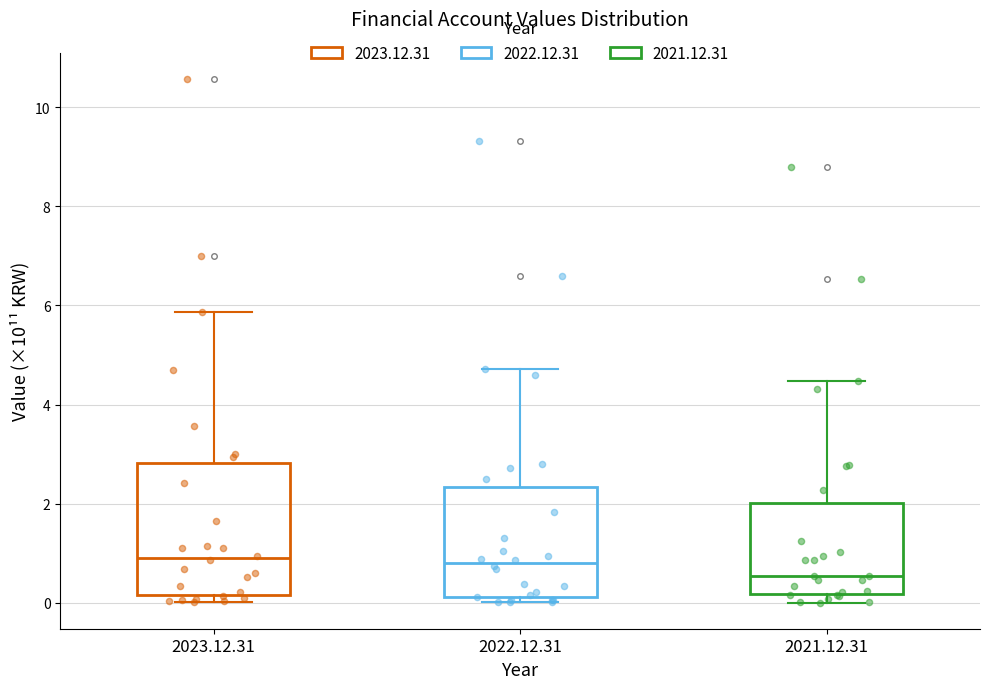

Reading left to right, read every box against the y-axis: the position of its median line, the range the box covers, and the ends of its whiskers. The values are not printed on the chart, so give them approximately, as read against the axis.

2023.12.31: median 0.8, box 0.2 to 2.8, whiskers 0.0 to 5.8
2022.12.31: median 0.8, box 0.2 to 2.4, whiskers 0.0 to 4.8
2021.12.31: median 0.6, box 0.2 to 2.0, whiskers 0.0 to 4.4